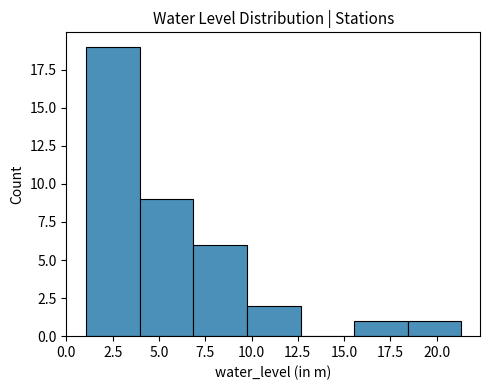

Reading left to right, list every bar in this chart as the range it spans on the x-axis followed by its height. Neither the bar edges nor the heights are printed on the chart, so give them approximately, as read against the axes.

1.0 to 4.0: 19
4.0 to 7.0: 9
7.0 to 10.0: 6
10.0 to 12.5: 2
12.5 to 15.5: 0
15.5 to 18.5: 1
18.5 to 21.5: 1